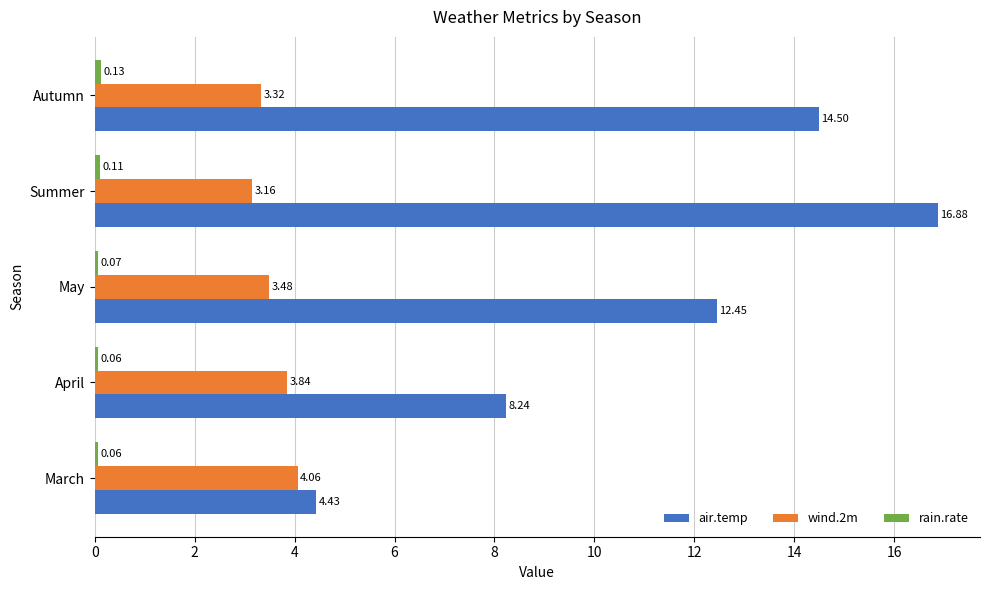

List the labels in order of wind.2m value, largest first.

March, April, May, Autumn, Summer